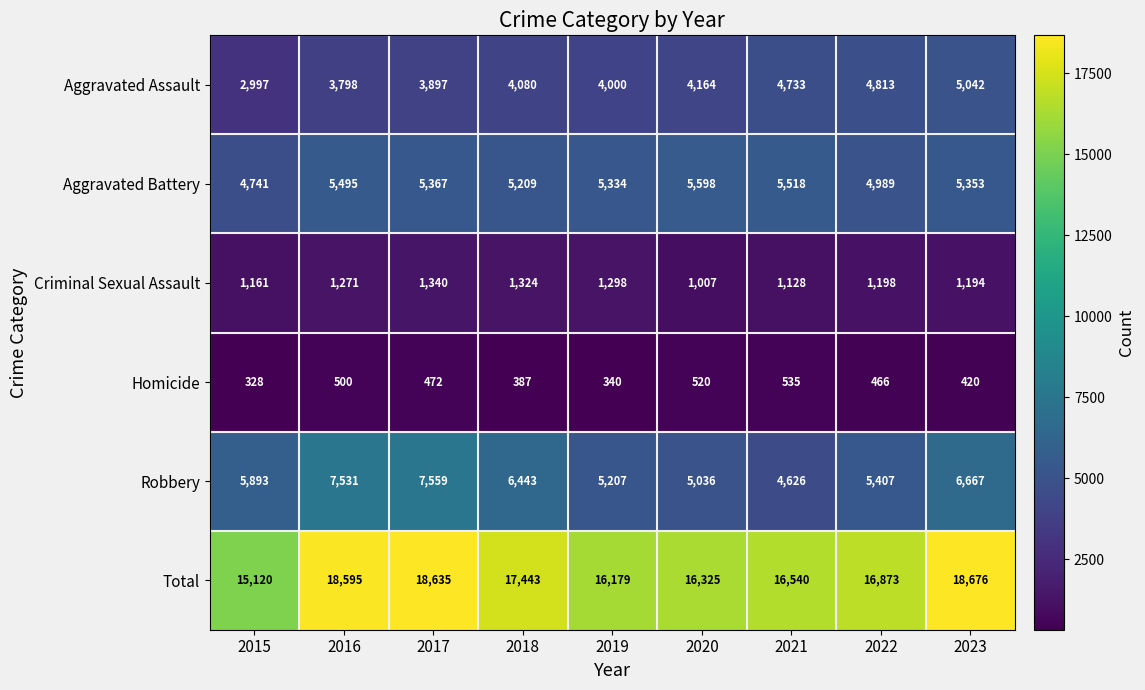

Which series has the widest spread of values?

Total